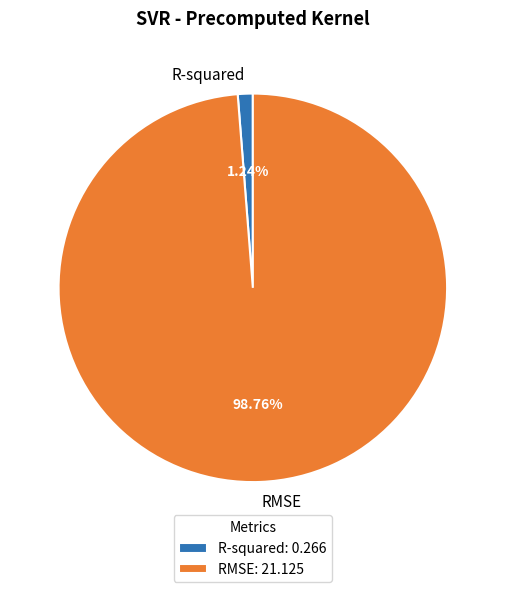

What percentage is NOT represented by R-squared?

98.8%